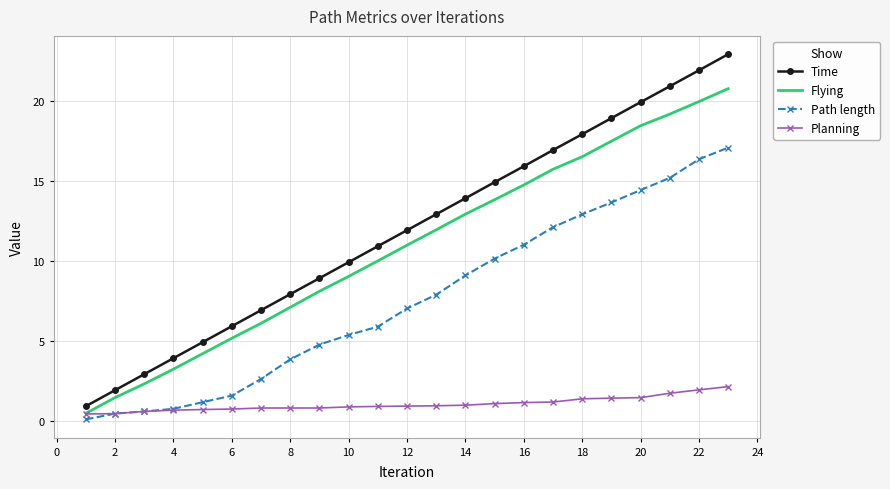

Which series has the largest total across all categories?

Time